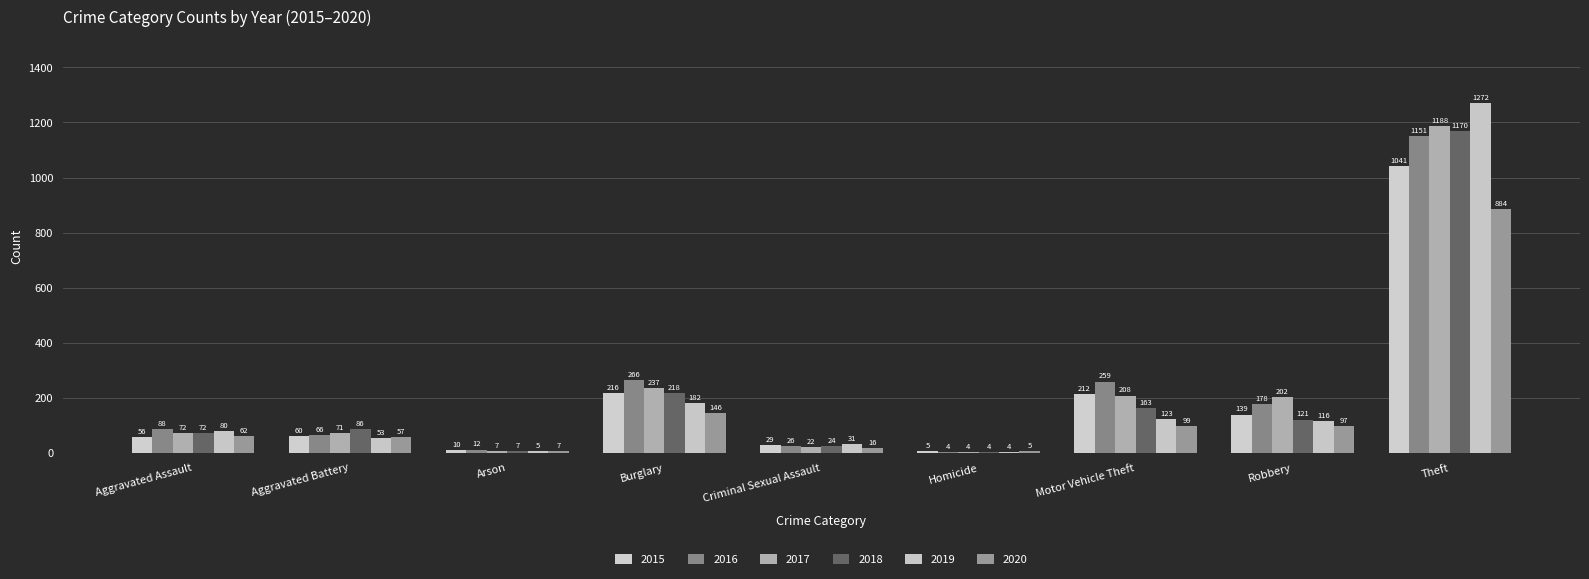

Which series has the largest total across all categories?

2016